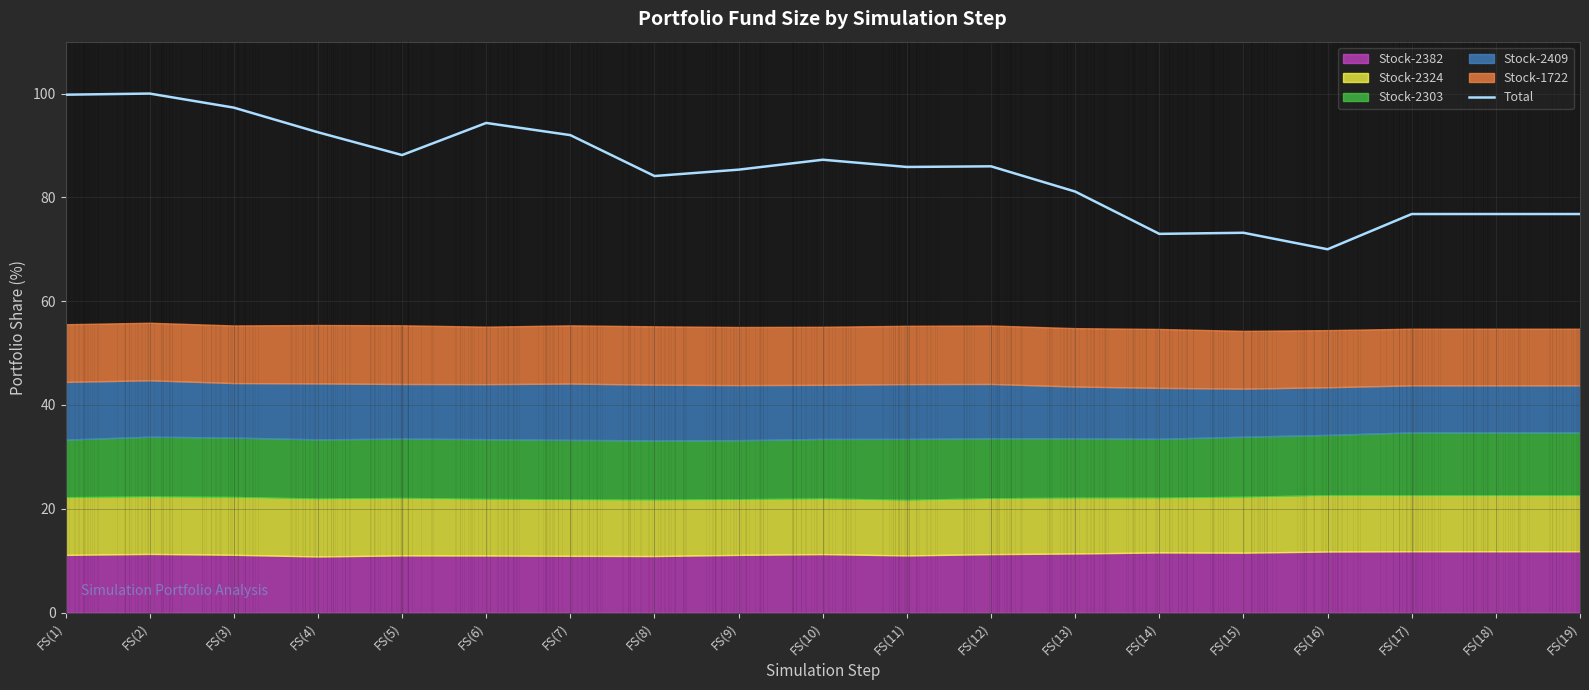

Reading left to right, transcribe all the data shown in this chart.

FS(1)=99.8	FS(2)=100.0	FS(3)=97.3	FS(4)=92.5	FS(5)=88.2	FS(6)=94.3	FS(7)=92.0	FS(8)=84.1	FS(9)=85.3	FS(10)=87.2	FS(11)=85.9	FS(12)=86.0	FS(13)=81.1	FS(14)=73.0	FS(15)=73.2	FS(16)=70.0	FS(17)=76.8	FS(18)=76.8	FS(19)=76.8